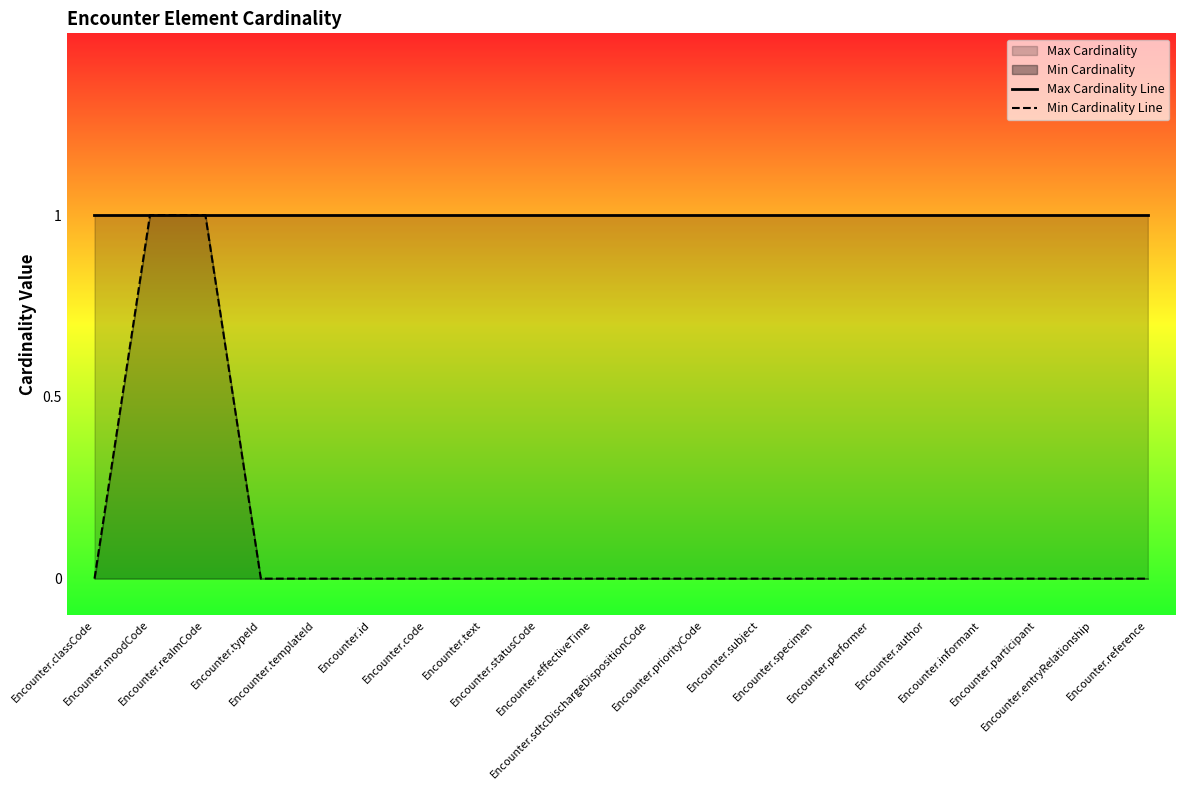

Rank the series at Encounter.subject from highest to lowest value.

Max Cardinality Line, Min Cardinality Line